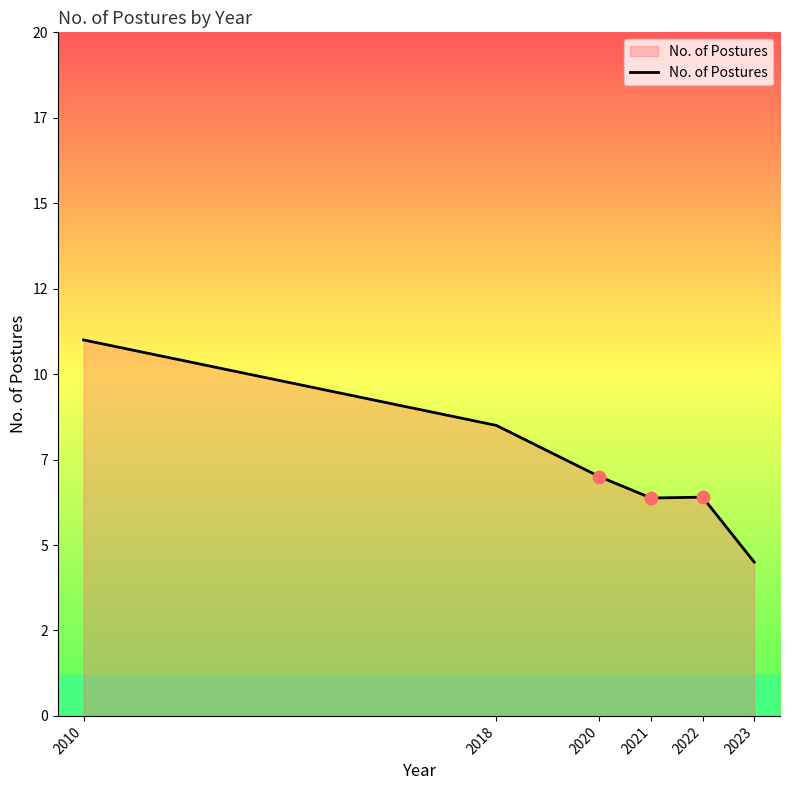

Between 2018 and 2020, which is larger?

2018